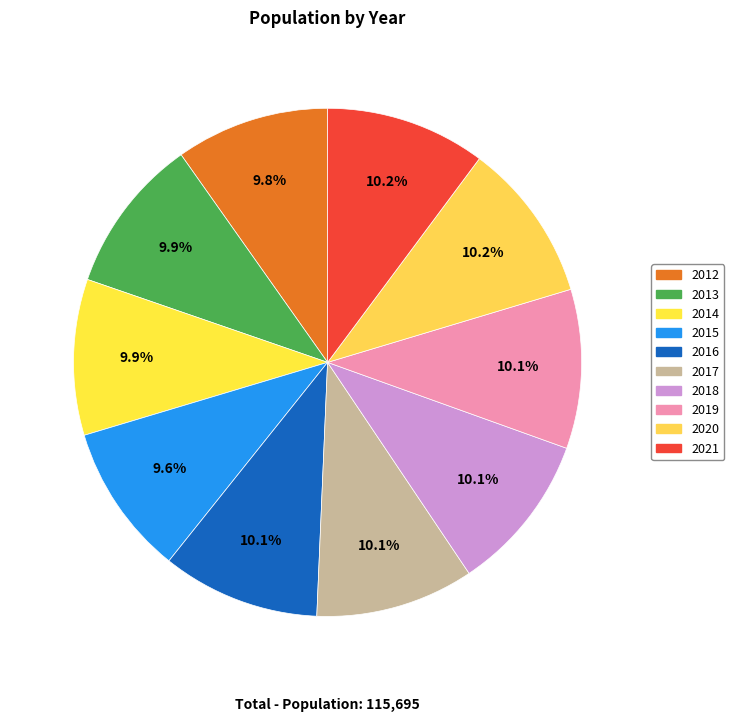

The 2016 slice represents 19% of the pie. True or false?

False